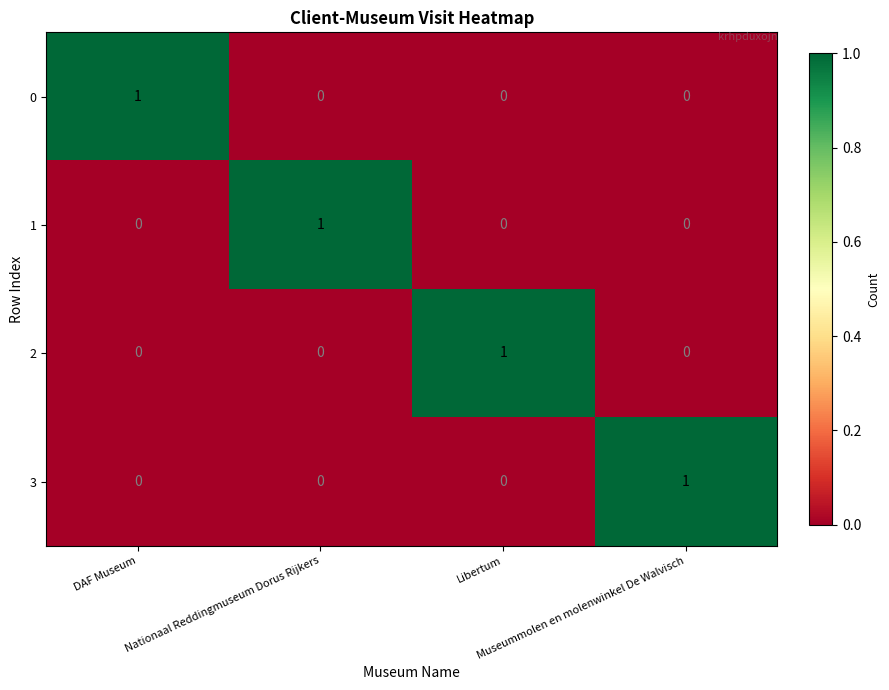

What is the total value across all series at Nationaal Reddingmuseum Dorus Rijkers?

1